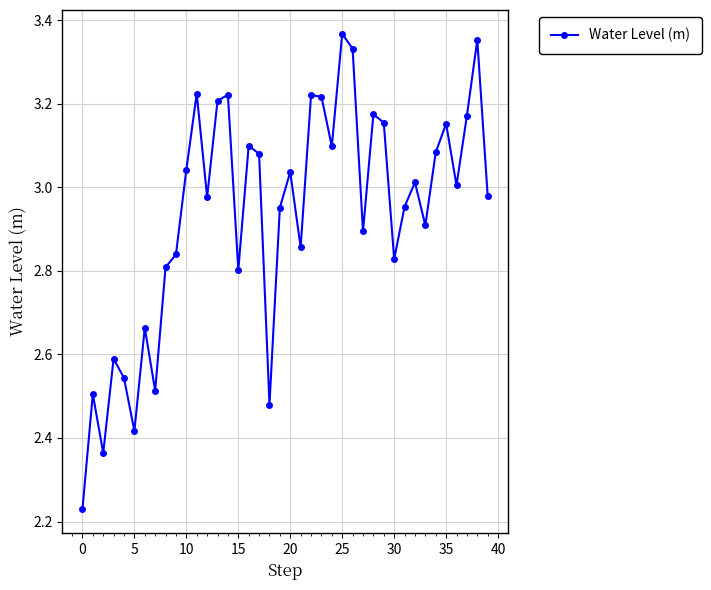

What is the sum of all values?

117.3